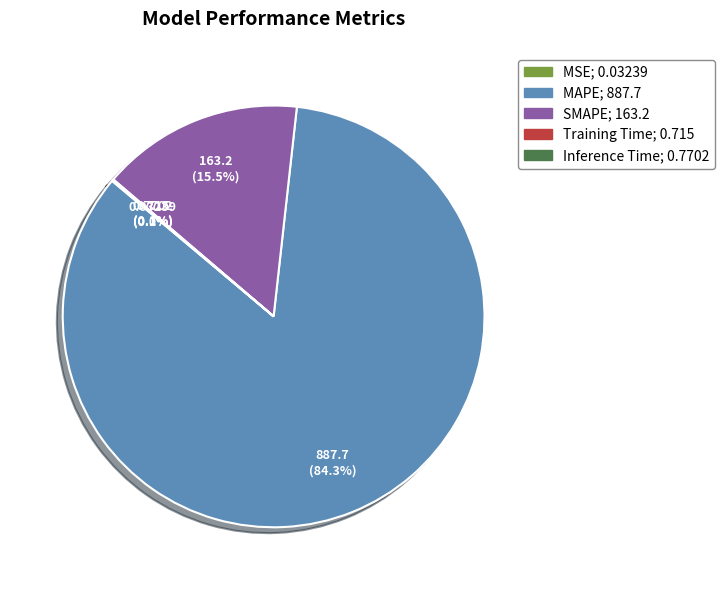

Is the sum of SMAPE and MAPE greater than half?

Yes